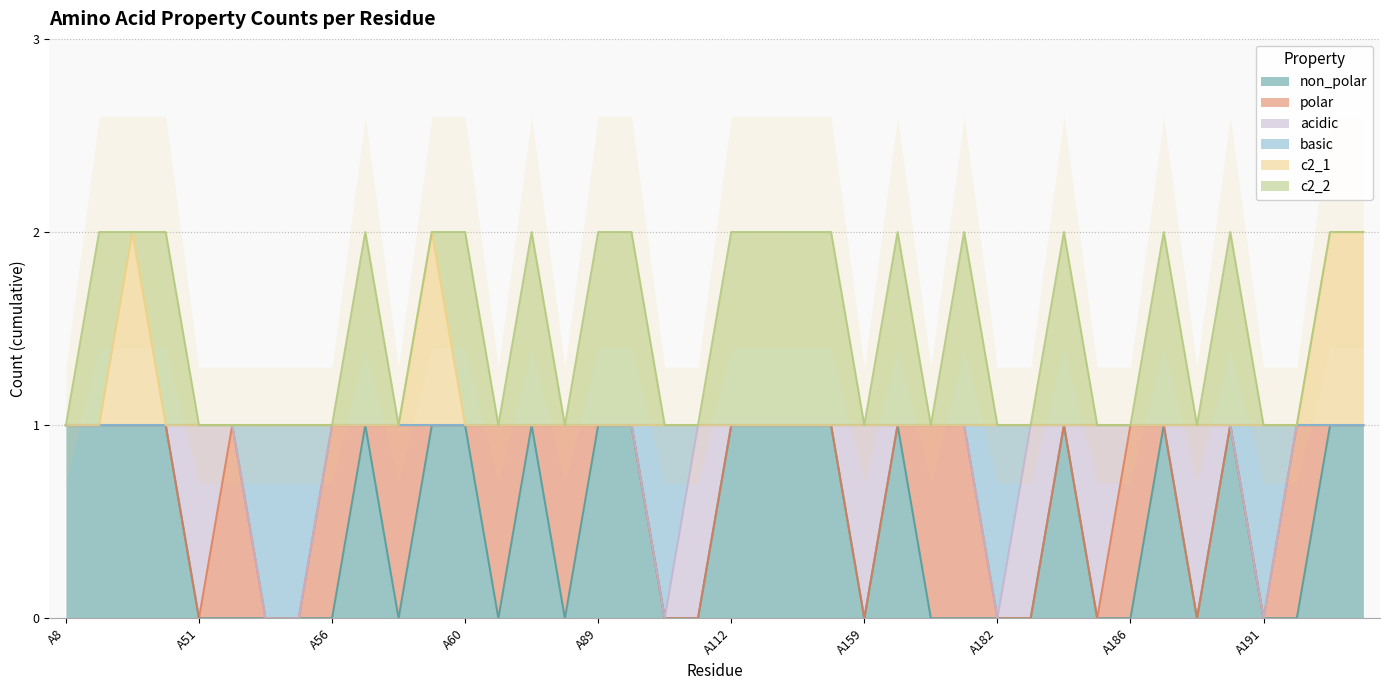

Between A53 and A88, which series saw the biggest shift?

basic